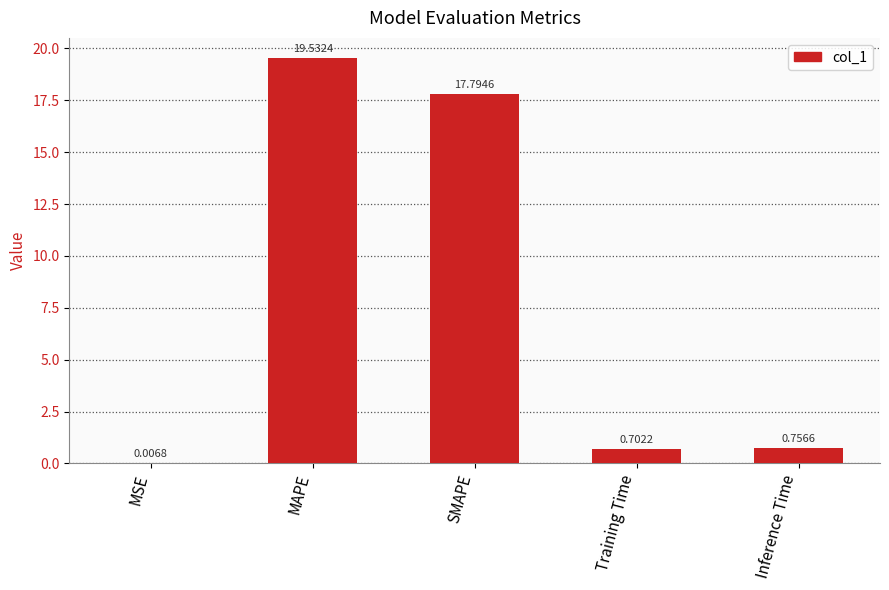

What is the sum of all values?

38.8